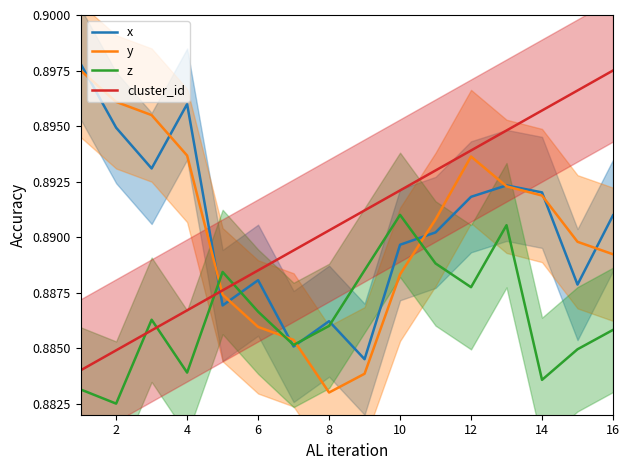

Which series ends up on top after the final intersection of cluster_id and y?

cluster_id